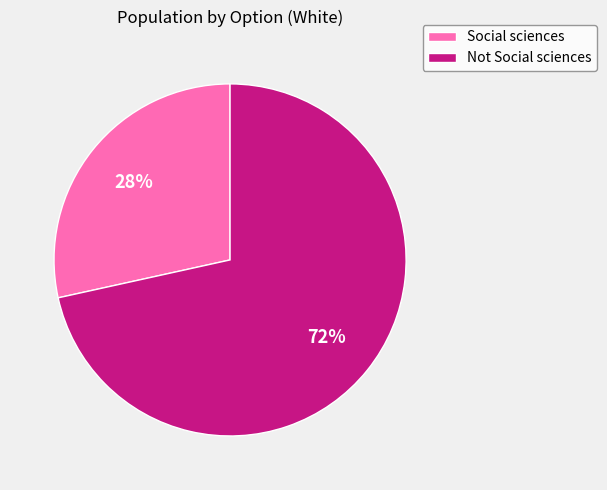

What percentage is the Not Social sciences slice, to the nearest percent?

72%